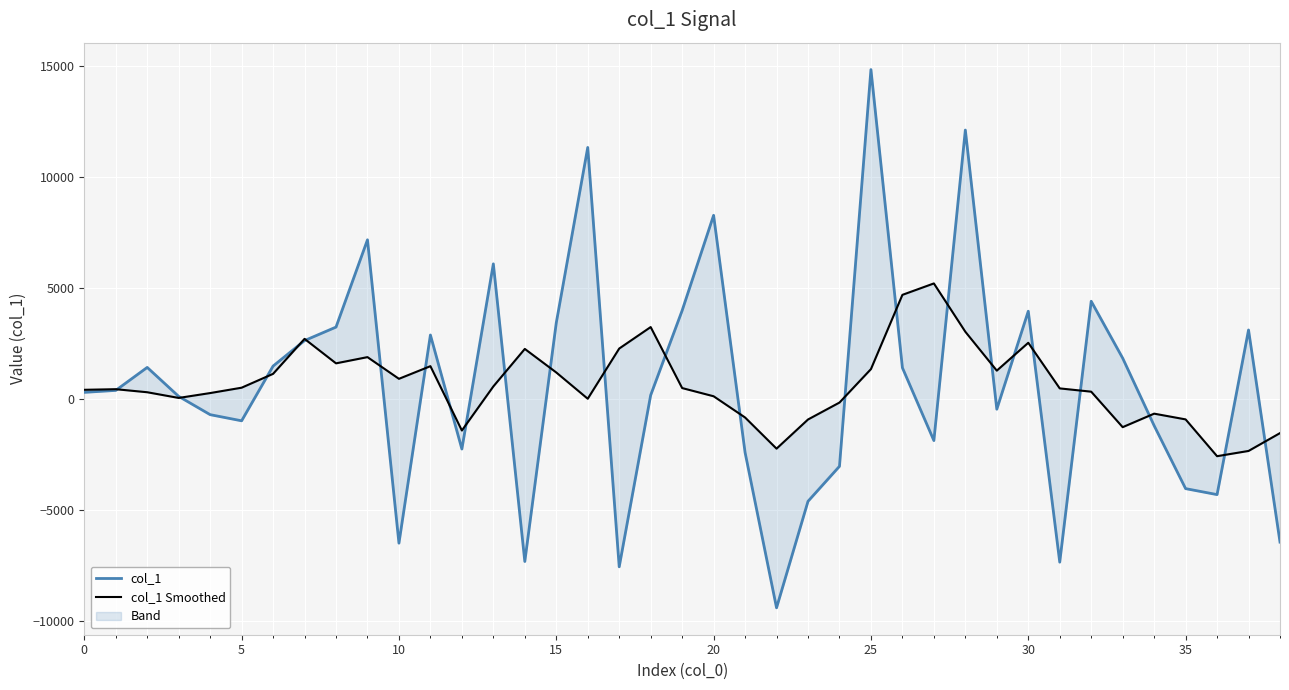

What is the difference between the maximum and second lowest values in the col_1 Smoothed series?

7544.2